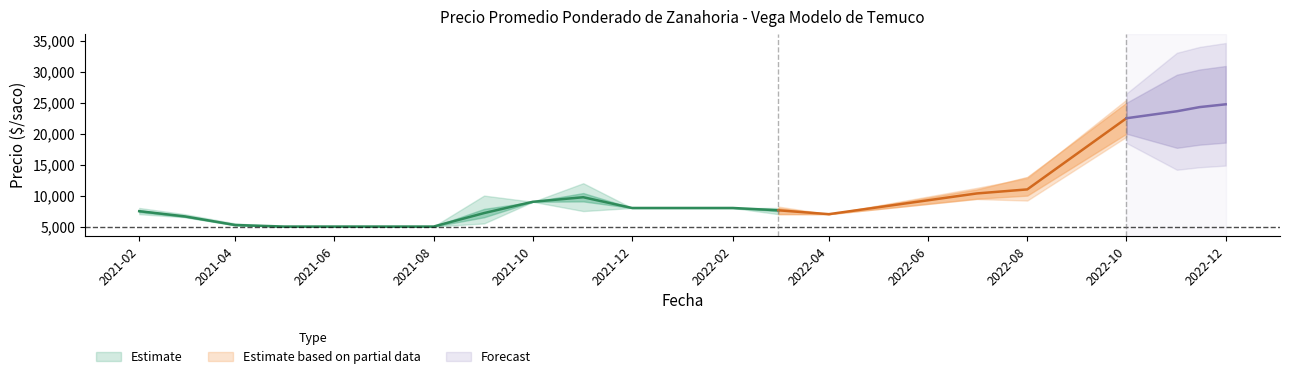

Rank the categories by Precio minimo value from highest to lowest.

2022-10, 2022-08, 2022-07, 2021-10, 2021-12, 2022-02, 2021-11, 2021-02, 2022-03, 2022-04, 2021-03, 2021-09, 2021-04, 2021-05, 2021-06, 2021-07, 2021-08